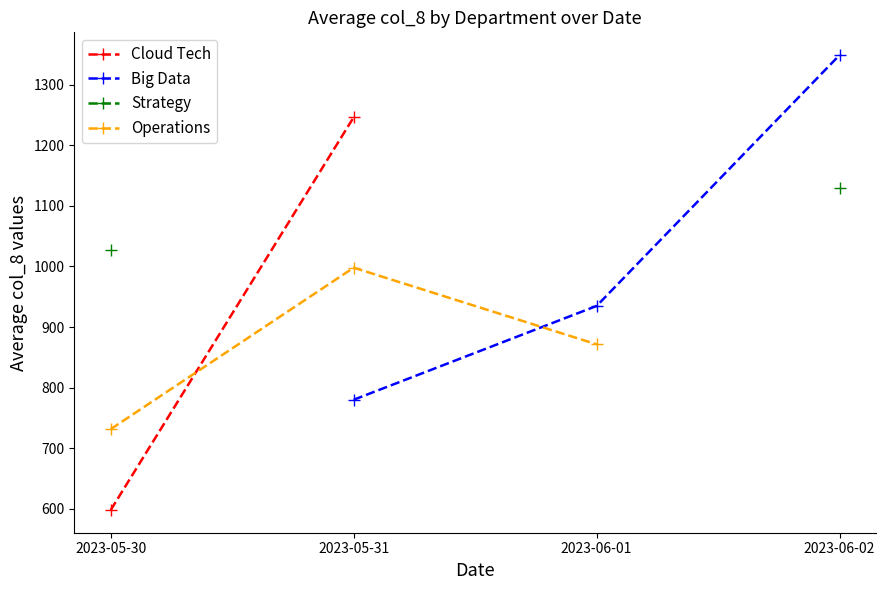

Does the chart have visible grid lines?

No